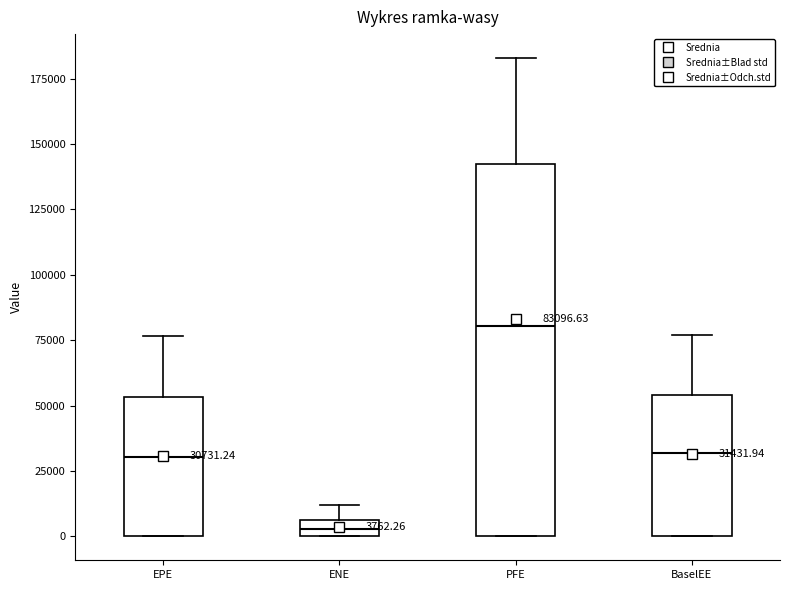

Comparing the boxes themselves (not the whiskers), which one is the tallest?

PFE